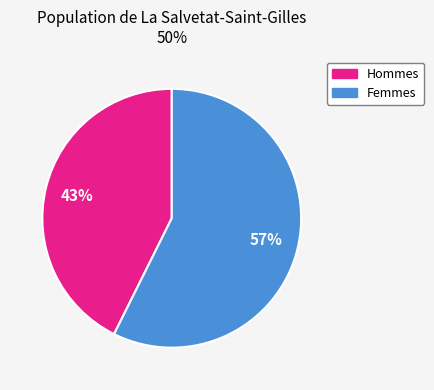

To the nearest percent, what is the average slice percentage?

50%